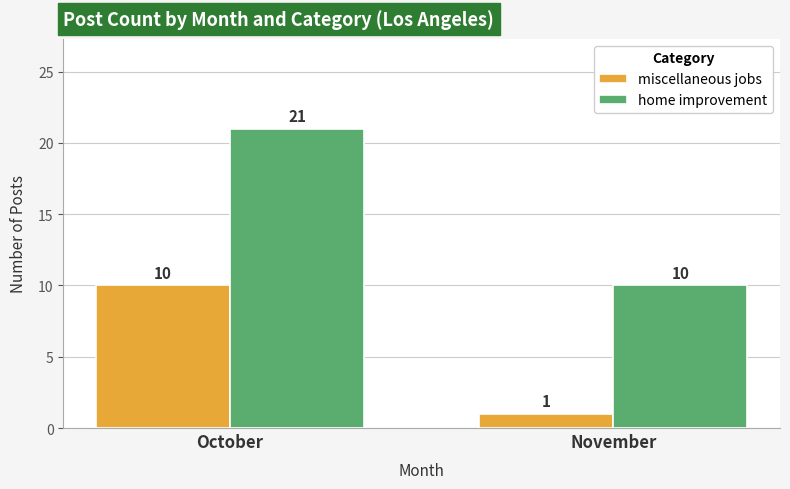

Which series changed the most between October and November?

home improvement